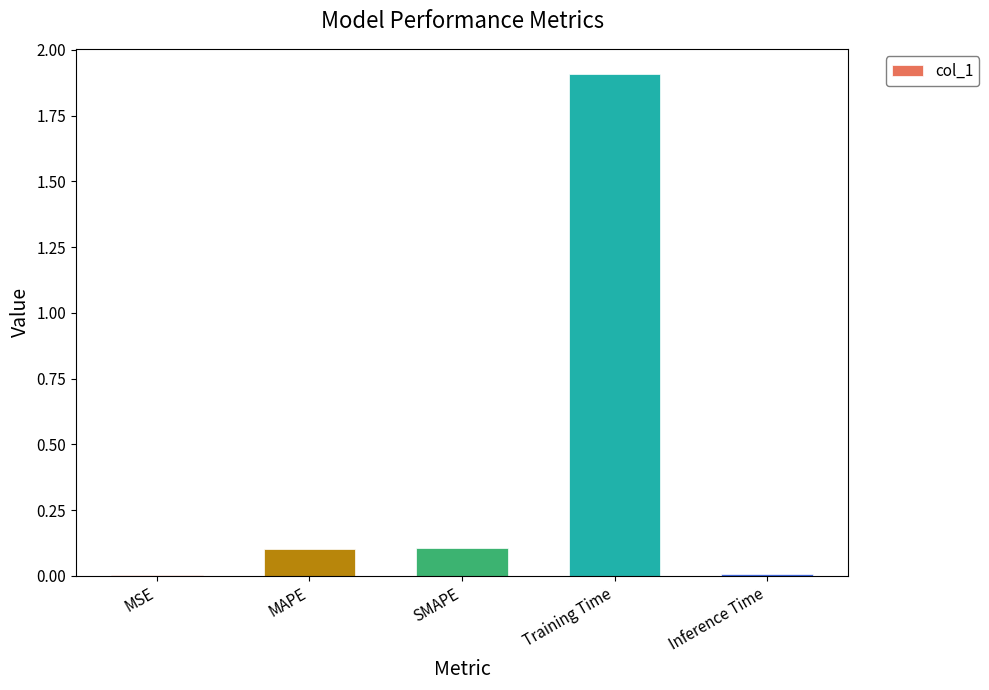

At which category does the chart reach its peak across all series?

Training Time